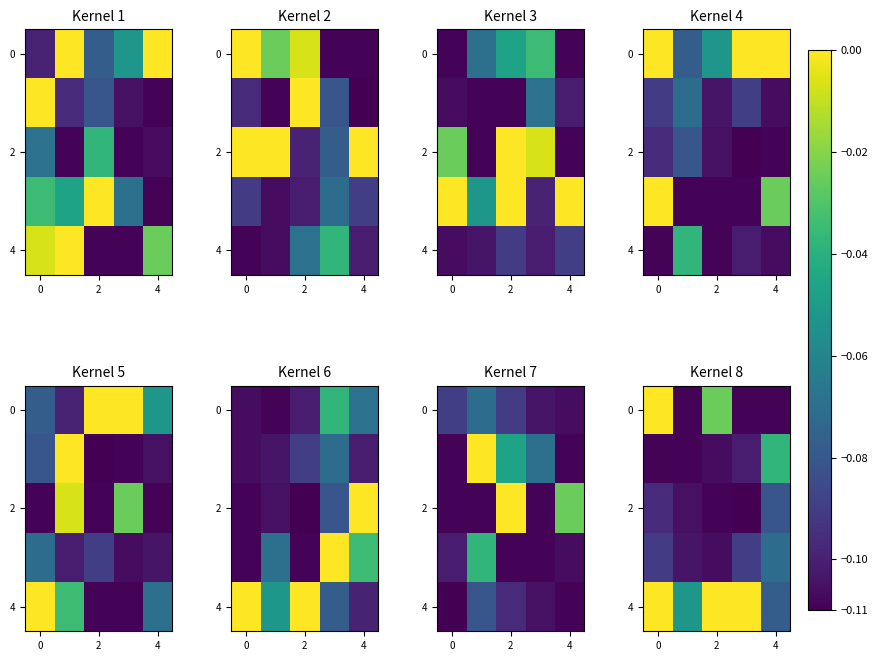

Read the 0 value at 4.

-0.1